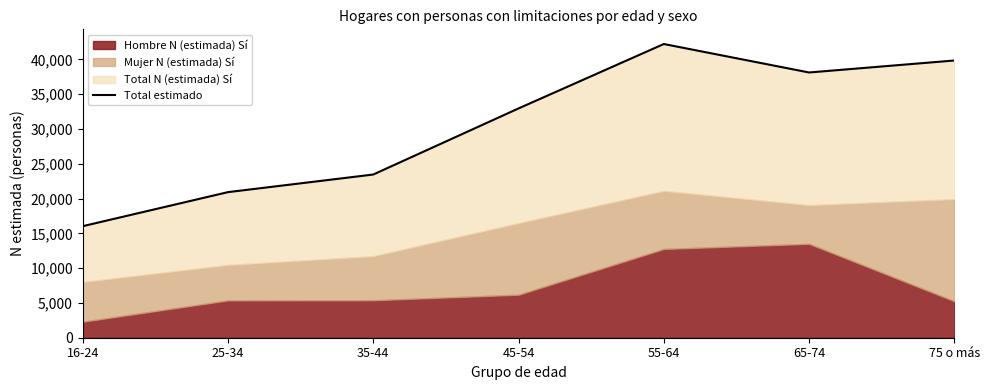

At which label is the value closest to 29110?

45-54